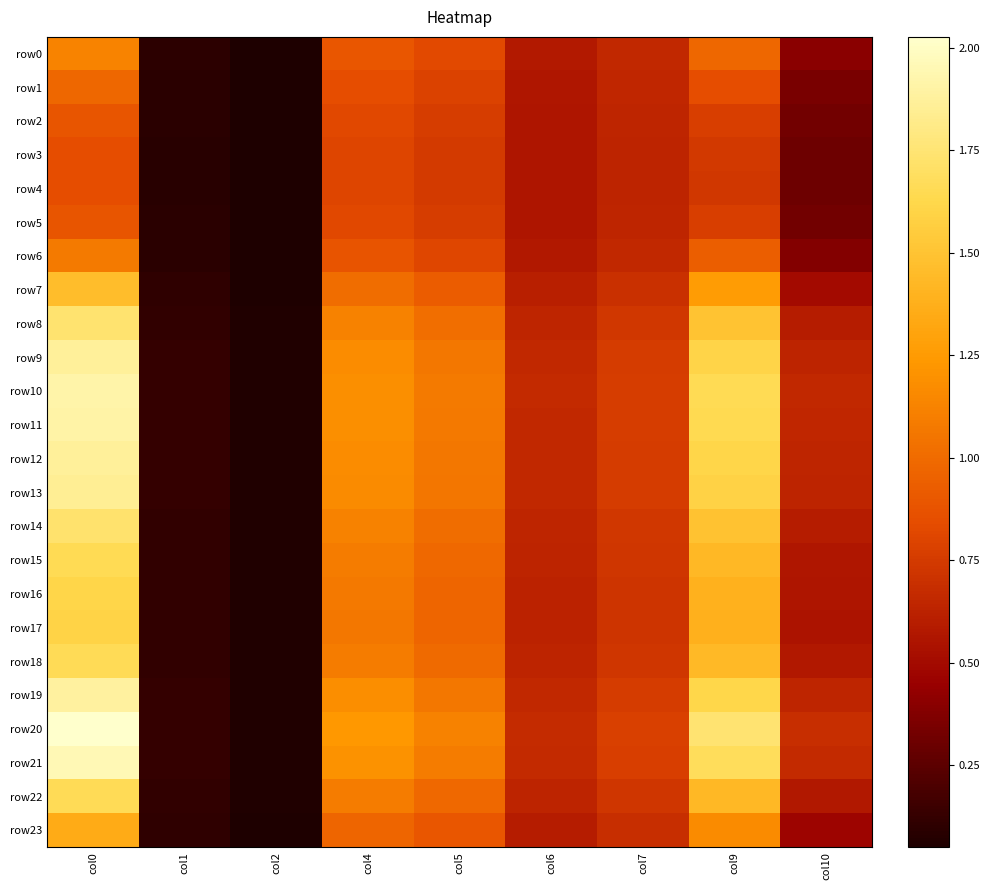

Which label corresponds to the smallest value in the chart?

col2